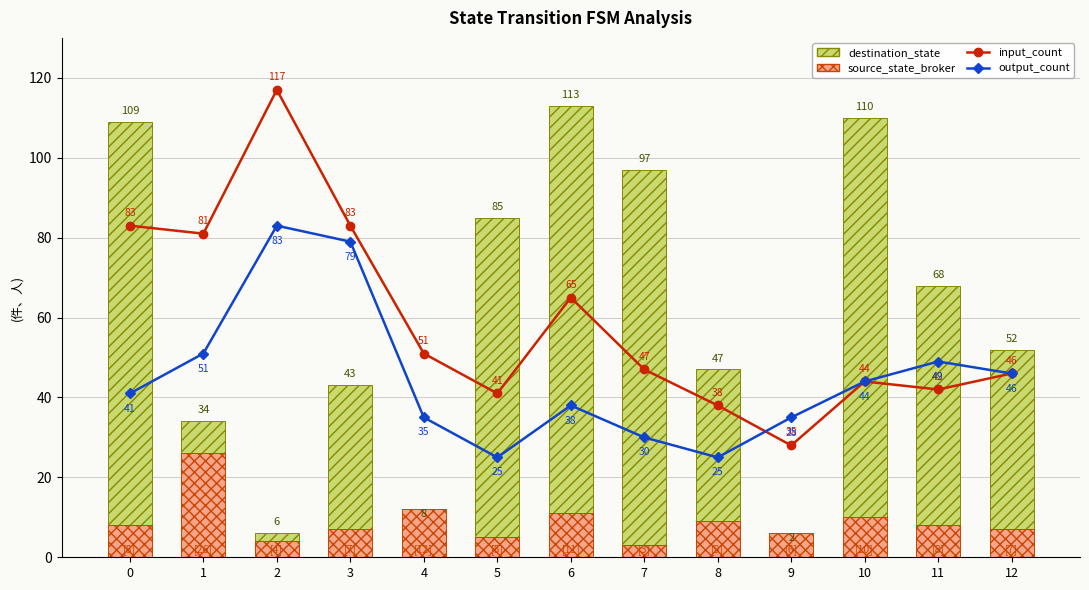

Where is destination_state nearest to the value 57?

12